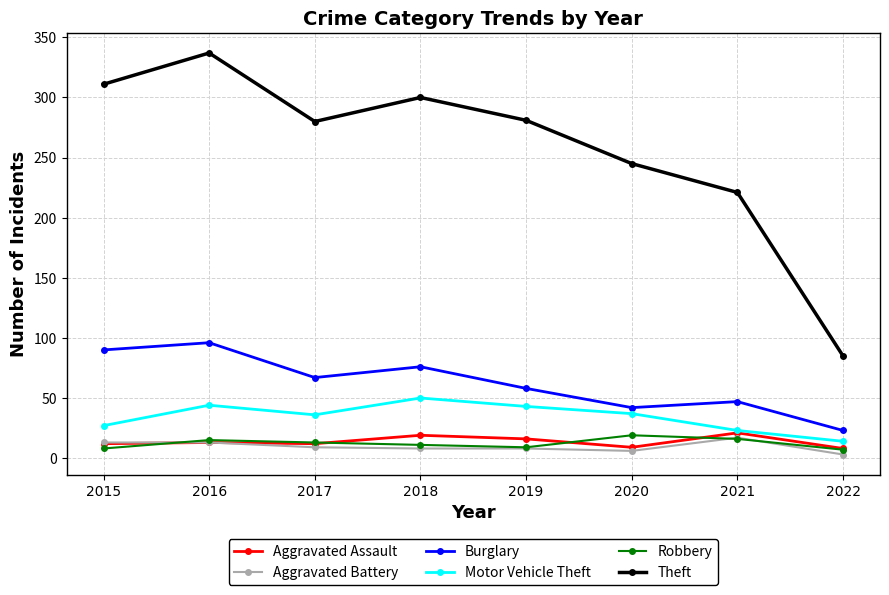

The Motor Vehicle Theft series shows 14 at 2022. True or false?

True